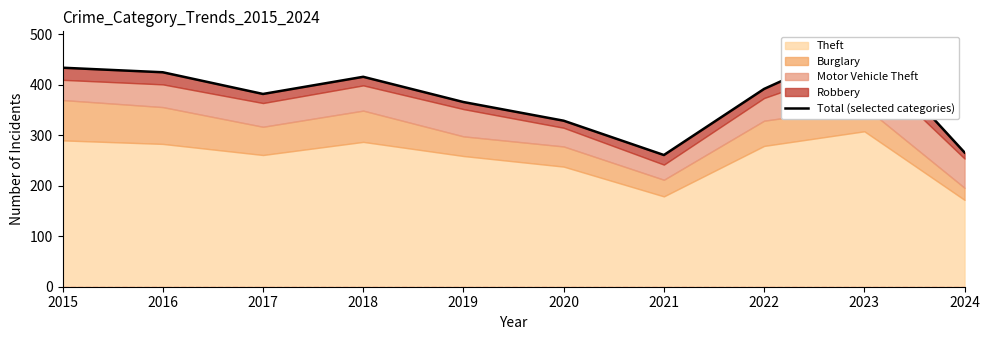

List the labels in order of value, smallest first.

2021, 2024, 2020, 2019, 2017, 2022, 2018, 2016, 2015, 2023